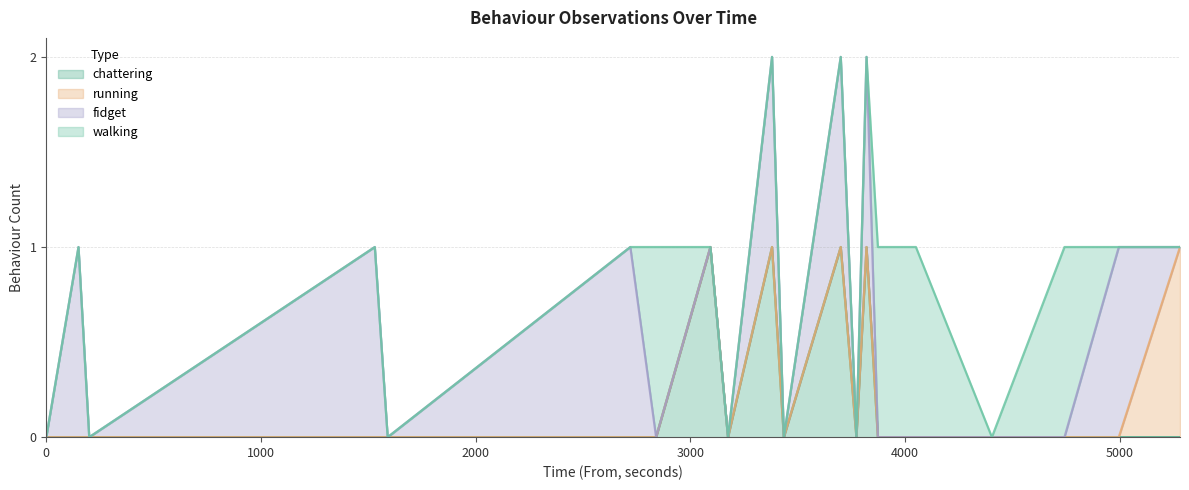

What is the sum of all walking values?

4